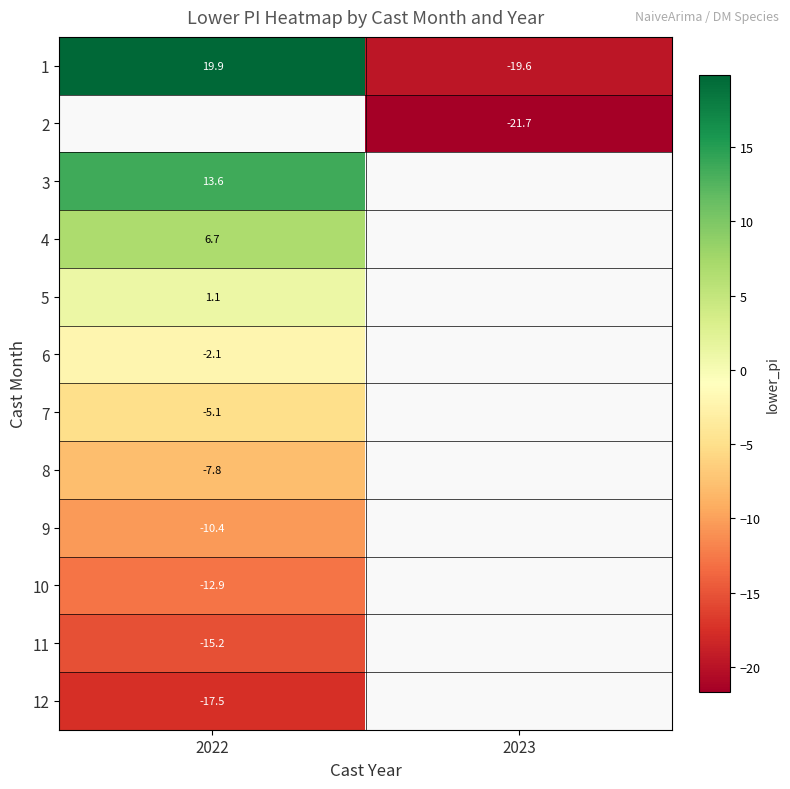

Is the value of 7 at 2022 greater than the value of 1 at 2022?

No